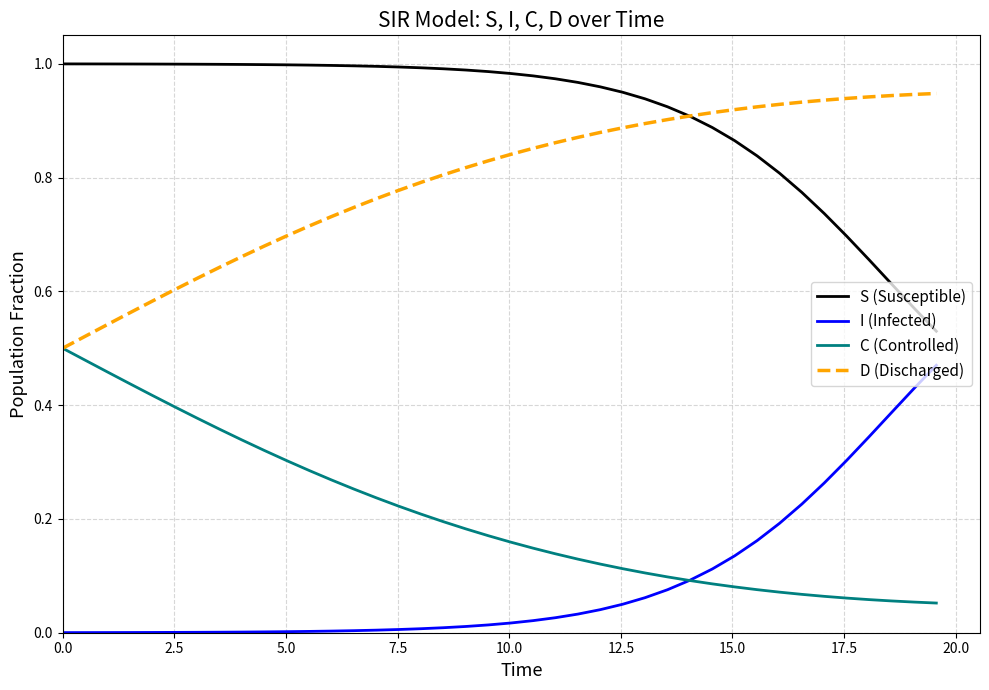

Which series has the largest total across all categories?

S (Susceptible)